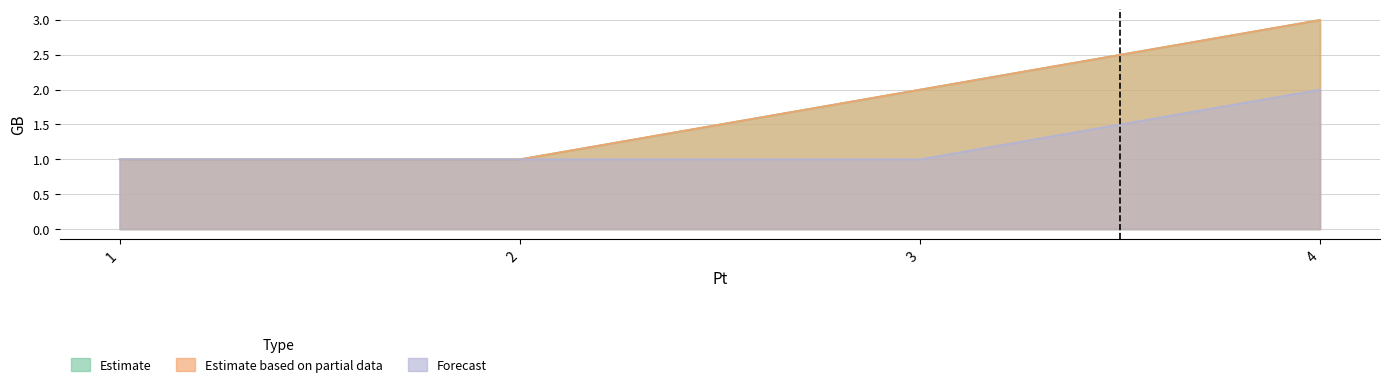

Is it true that Estimate based on partial data equals 2 at 3?

True